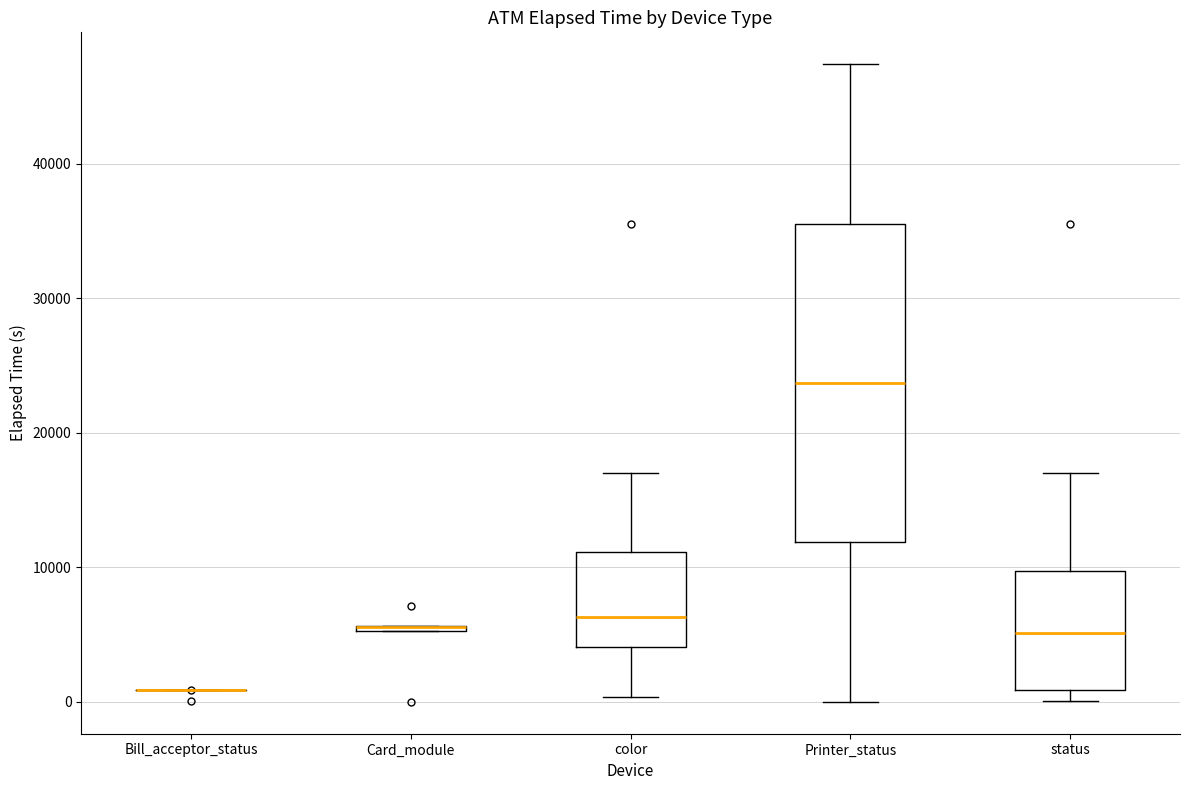

Where is the upper edge of the box for color on the y-axis? The values are not printed on the chart, so give them approximately, as read against the axis.

11000